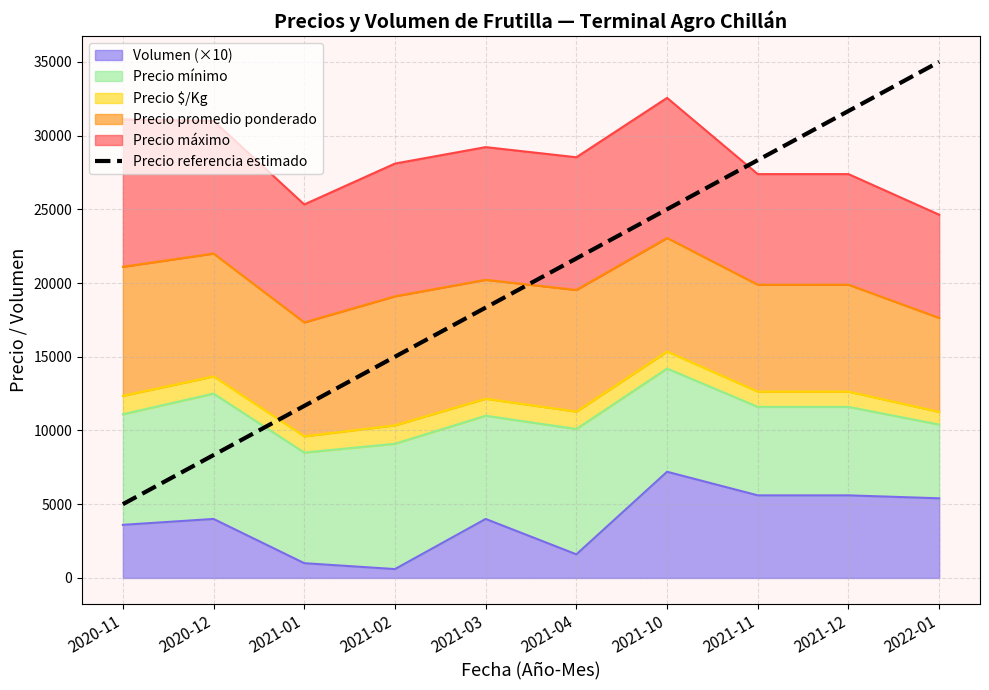

What is the label of the 7th point from the right?

2021-02